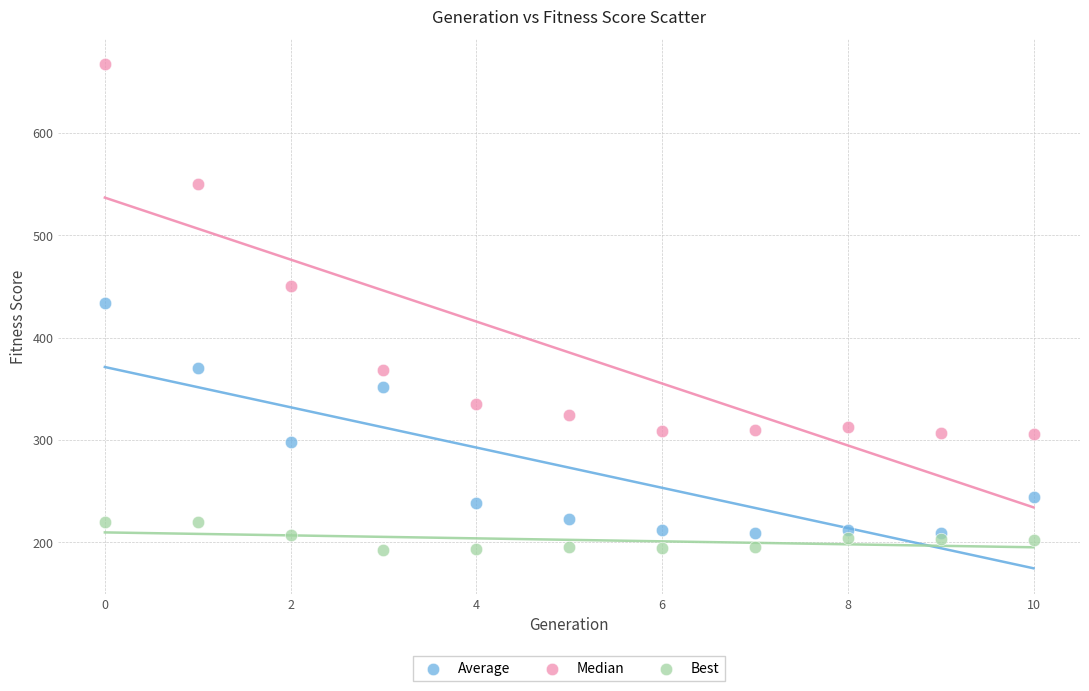

Across all data points, what is the range of Y values (max minus min)?

475